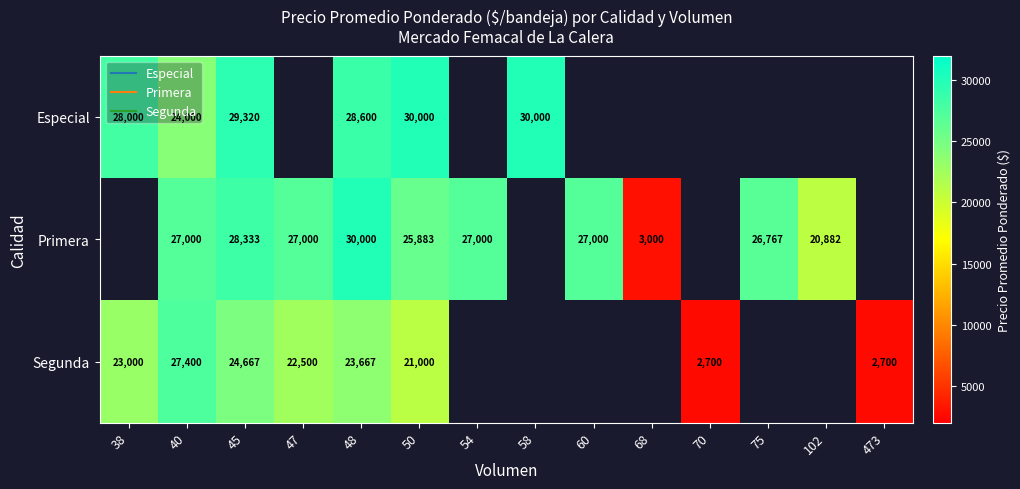

What is the greatest value displayed?

30000.0